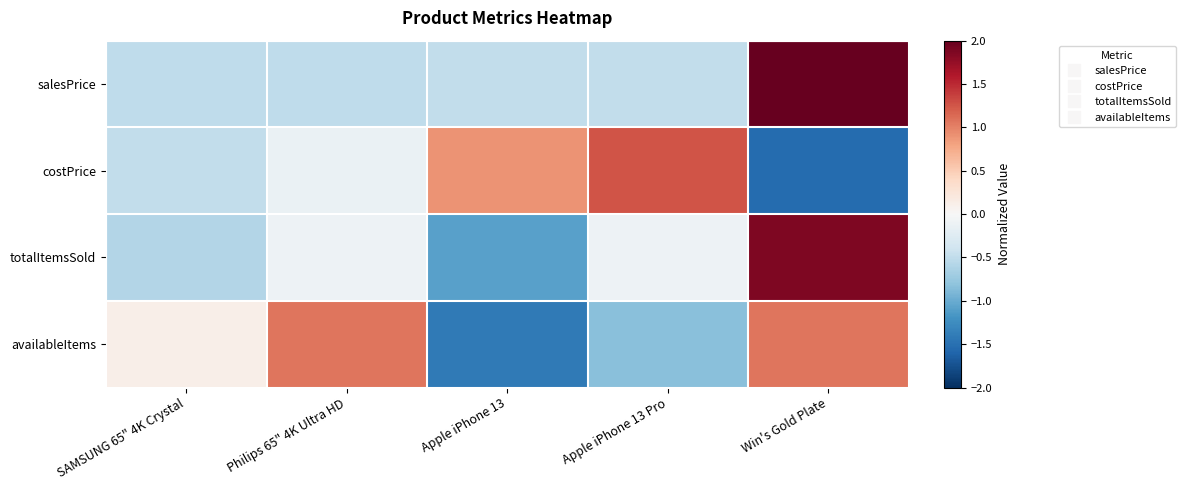

What is the maximum value shown in the chart?

2.0